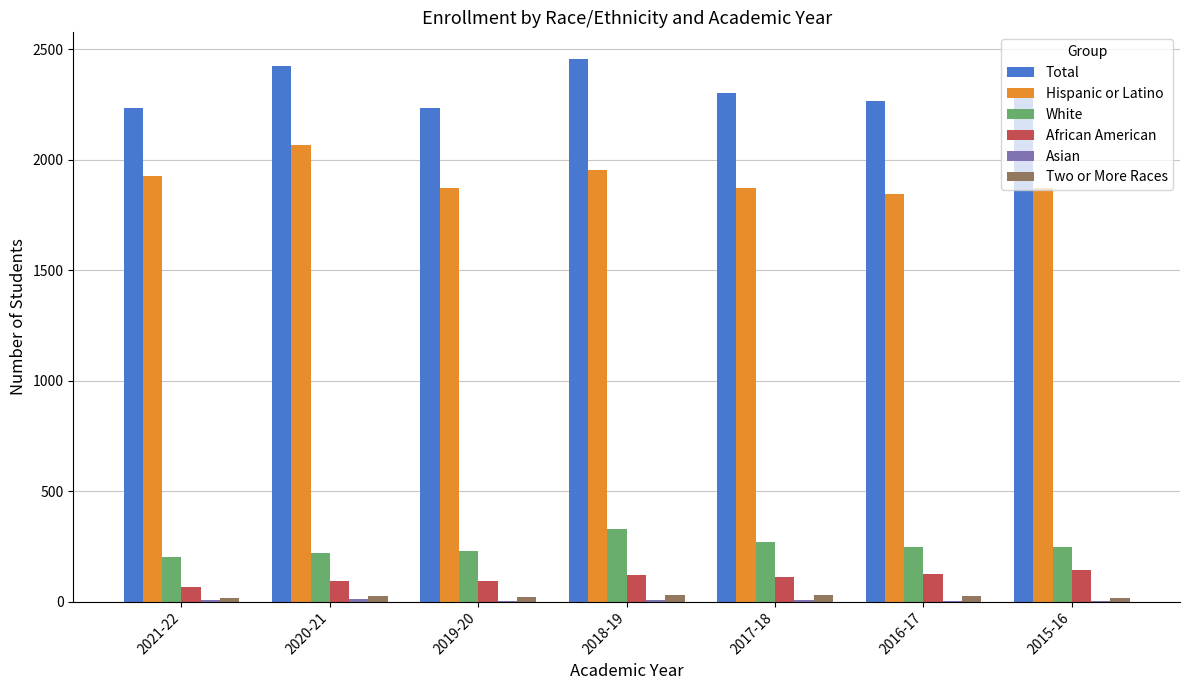

The value of Hispanic or Latino at 2017-18 is 1872. True or false?

True